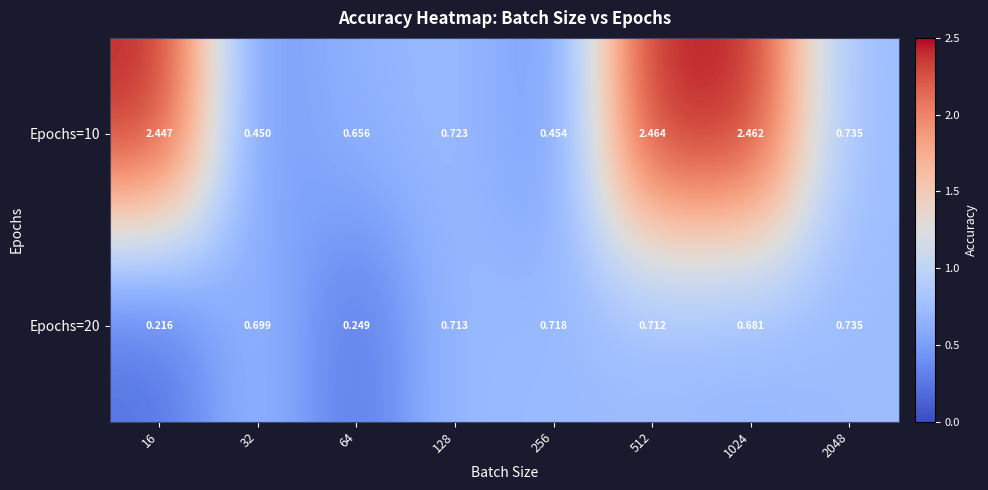

Is the value of Epochs=10 at 256 greater than the value of Epochs=20 at 16?

Yes